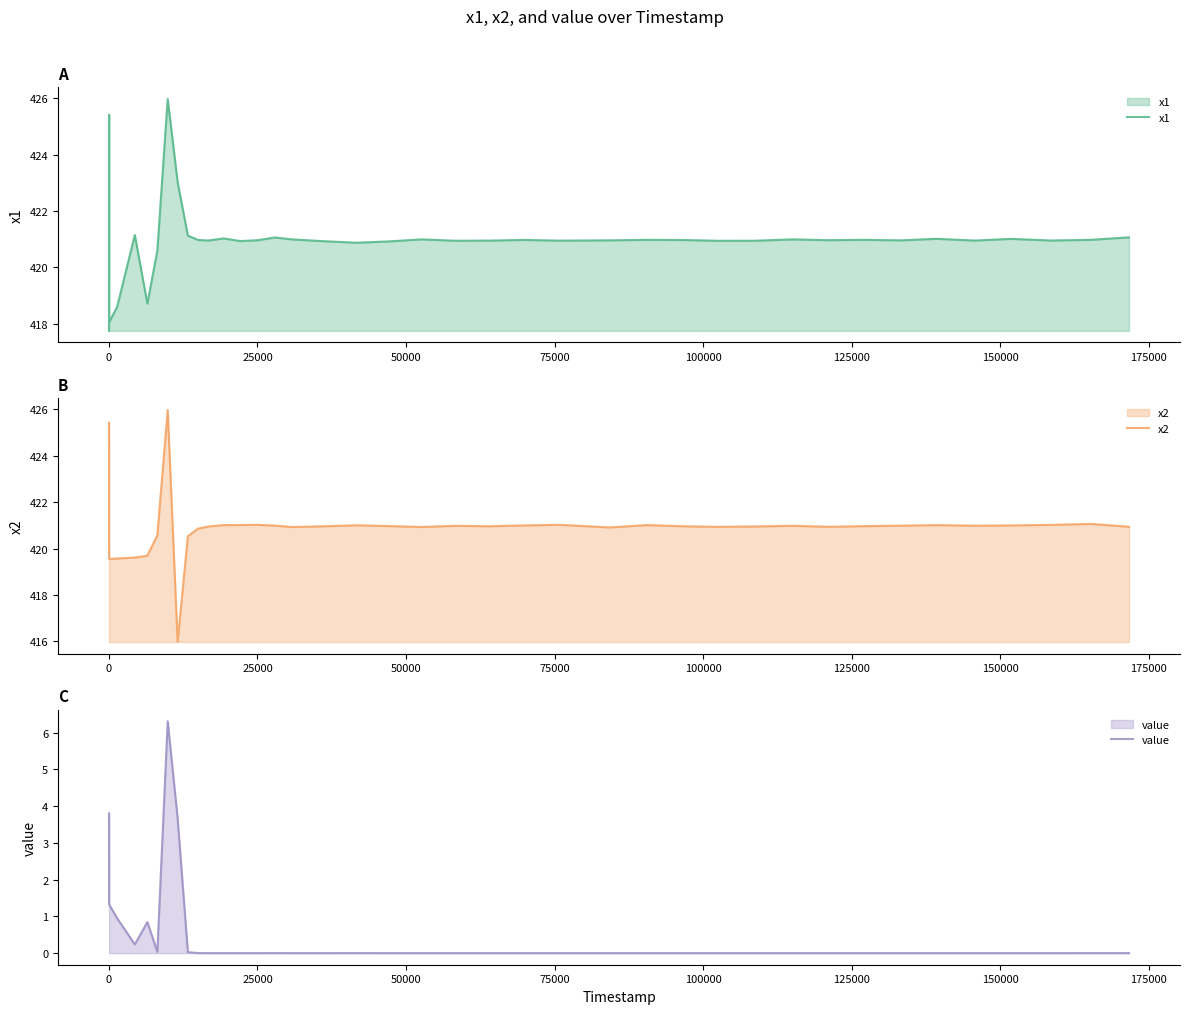

What is the lowest value of the x2 series?

416.0